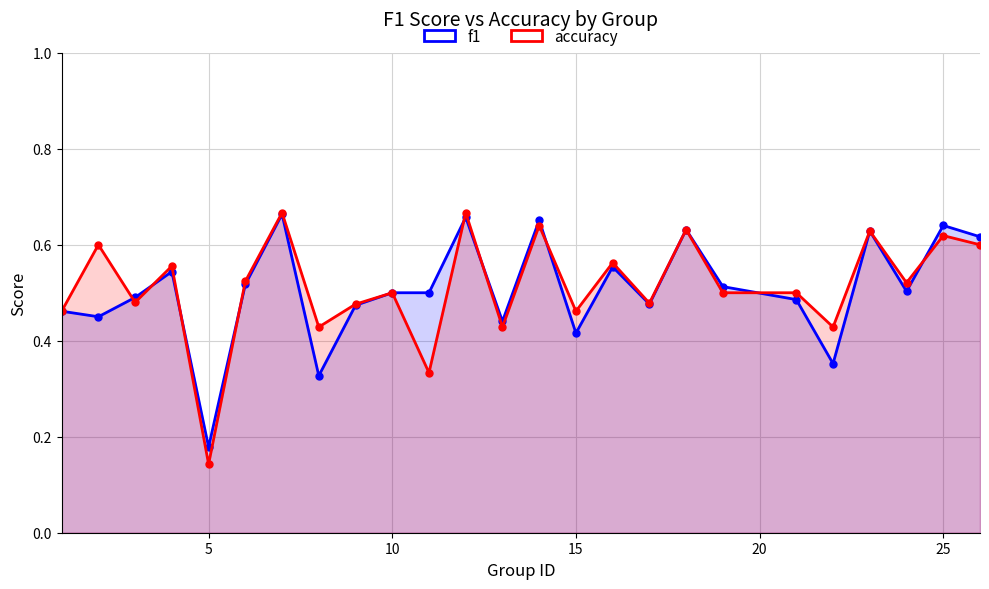

Reading left to right, what are all the values shown in this chart?

f1: 0.5	0.5	0.5	0.5	0.2	0.5	0.7	0.3	0.5	0.5	0.5	0.7	0.4	0.7	0.4	0.6	0.5	0.6	0.5	0.5	0.4	0.6	0.5	0.6	0.6
accuracy: 0.5	0.6	0.5	0.6	0.1	0.5	0.7	0.4	0.5	0.5	0.3	0.7	0.4	0.6	0.5	0.6	0.5	0.6	0.5	0.5	0.4	0.6	0.5	0.6	0.6